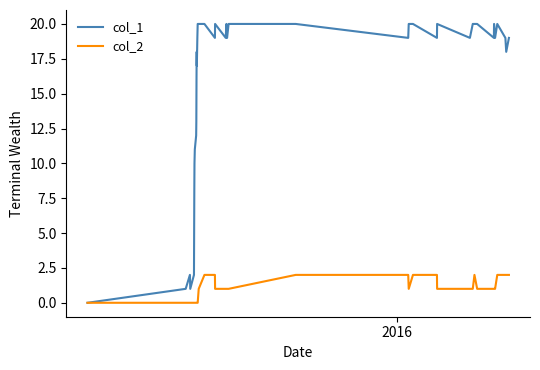

Which series has the largest range (max minus min)?

col_1